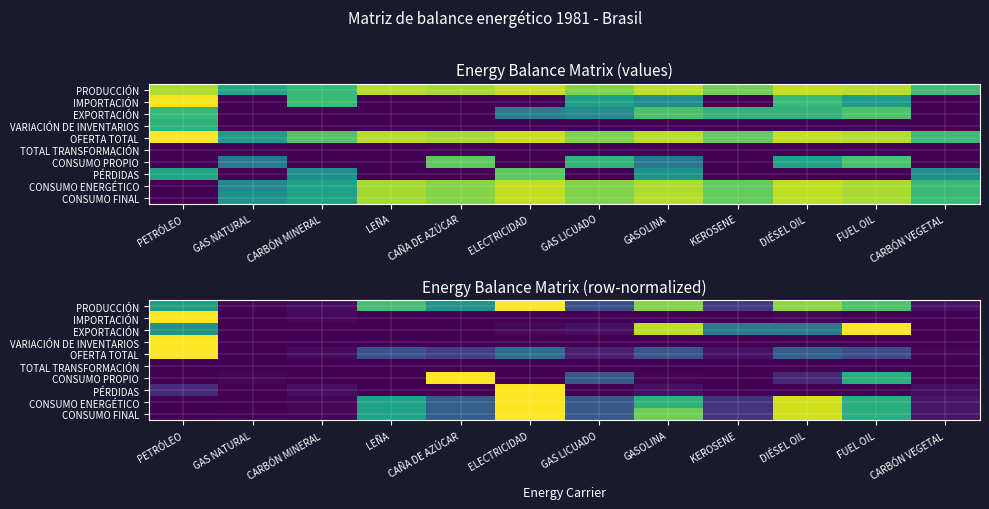

Is it true that VARIACIÓN DE INVENTARIOS equals 0.4 at CARBÓN VEGETAL?

False